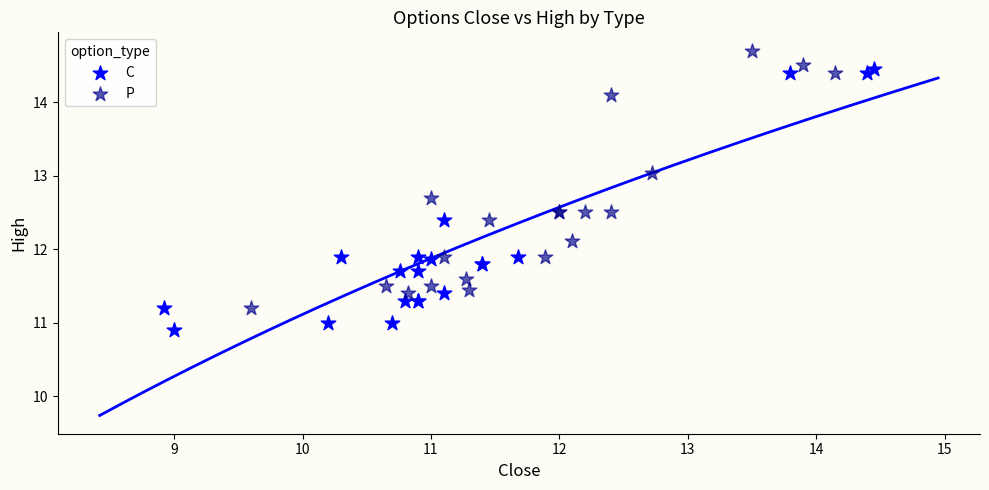

Which series contains the lowest Y value?

C